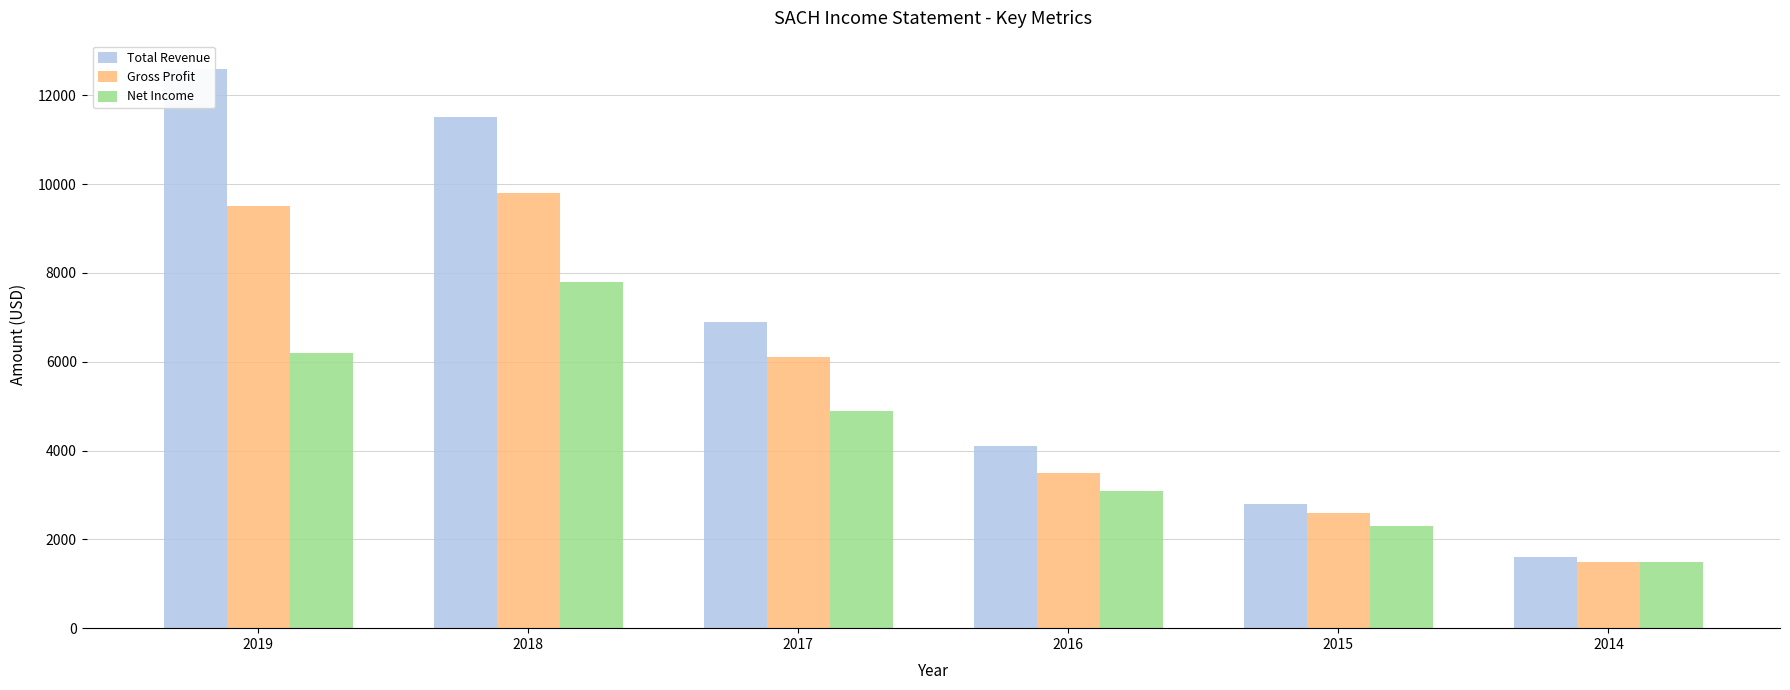

Is the value of Total Revenue at 2015 greater than the value of Net Income at 2019?

No